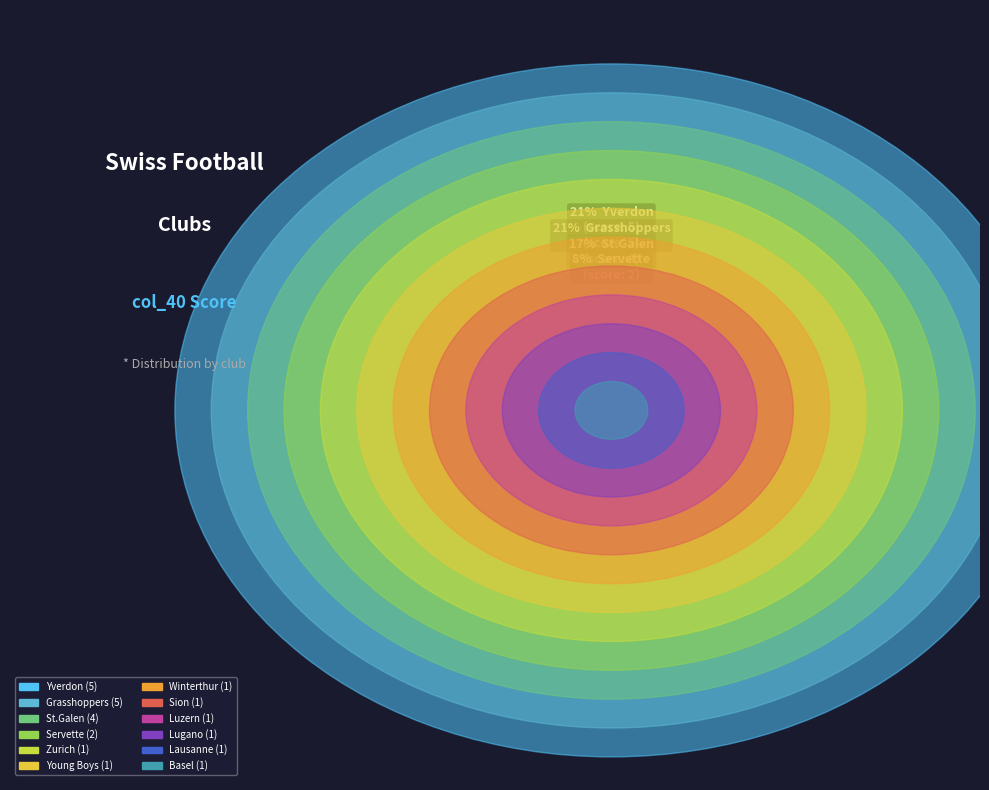

What is the change in value from Basel to Yverdon?

+4